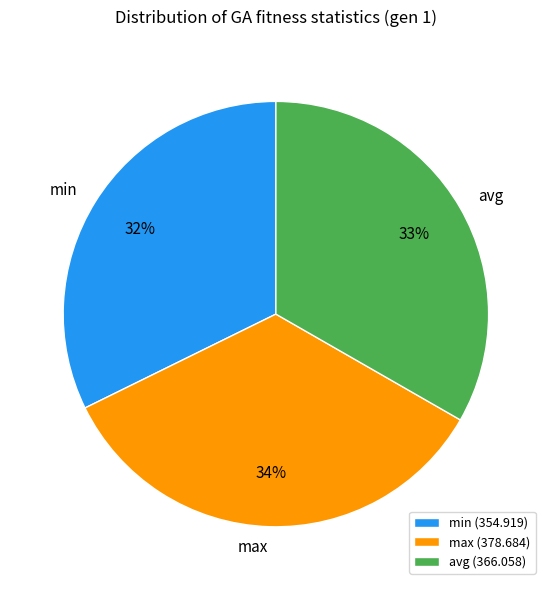

Which category has the biggest portion of the pie?

max